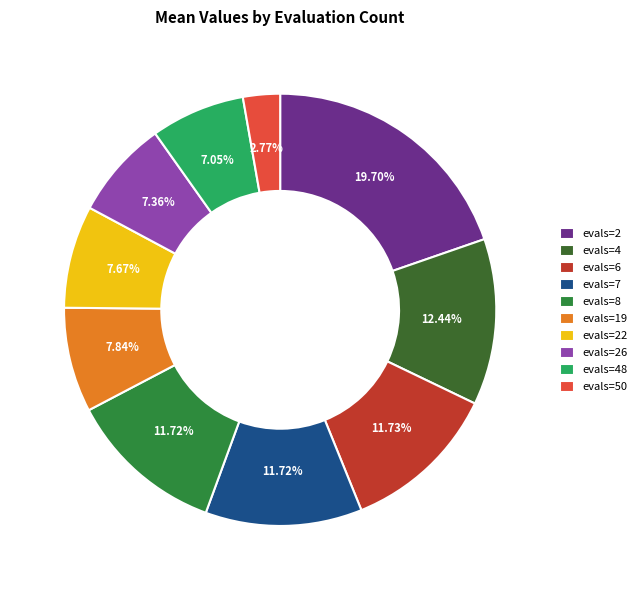

Does any single category account for the majority?

No